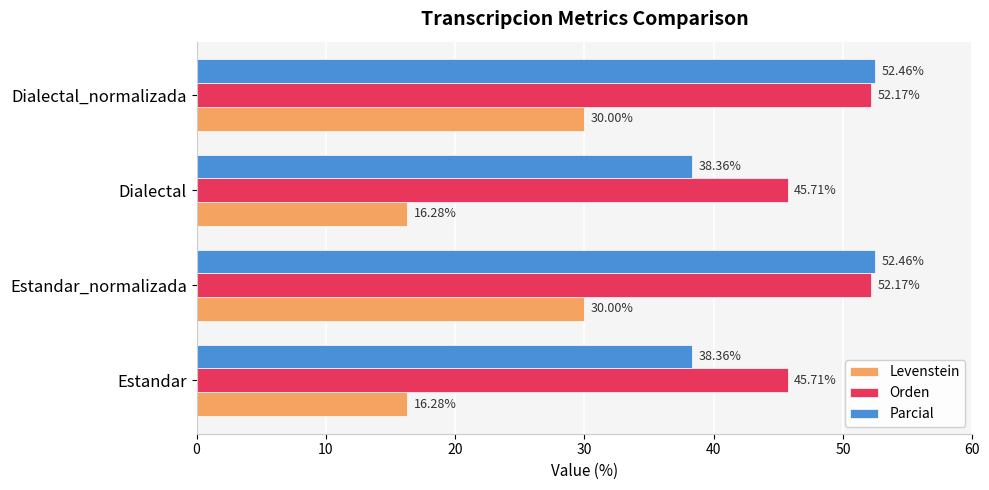

How many categories are shown in the chart?

4